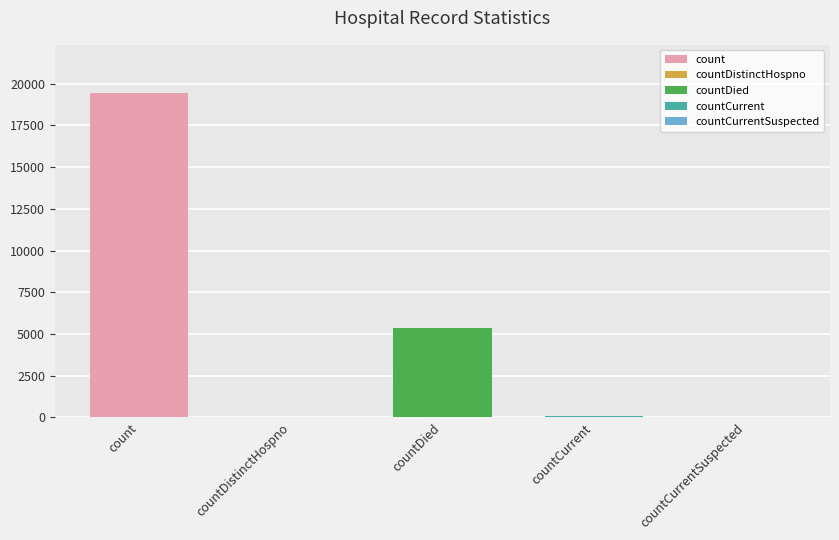

What is the difference between the second highest and second lowest values?

5319